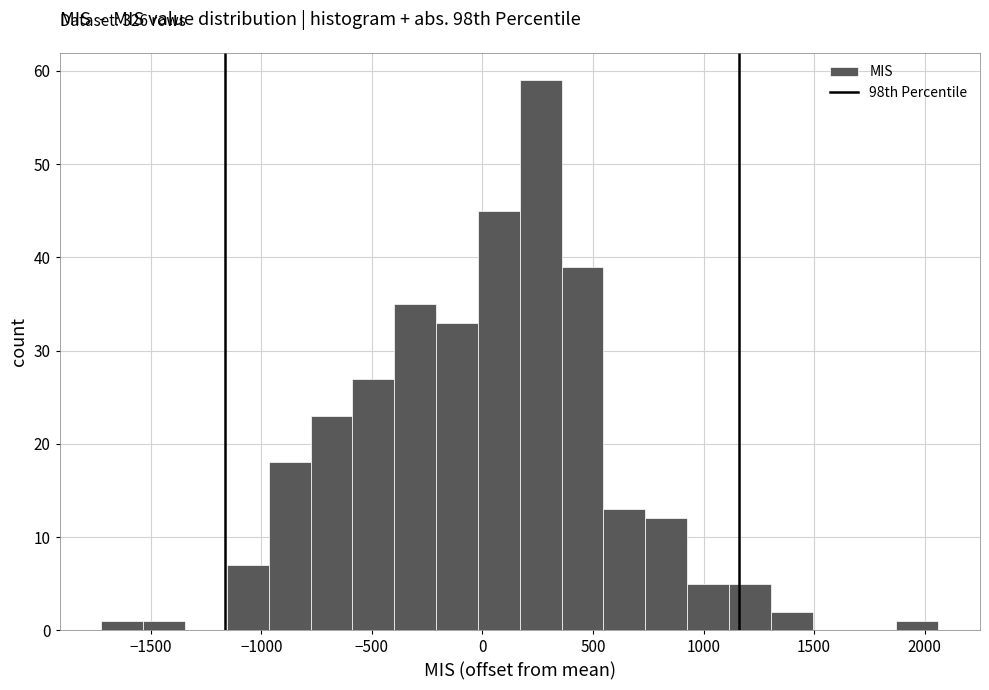

Read against the x-axis, roughly where is the centre of the tallest bar?

250